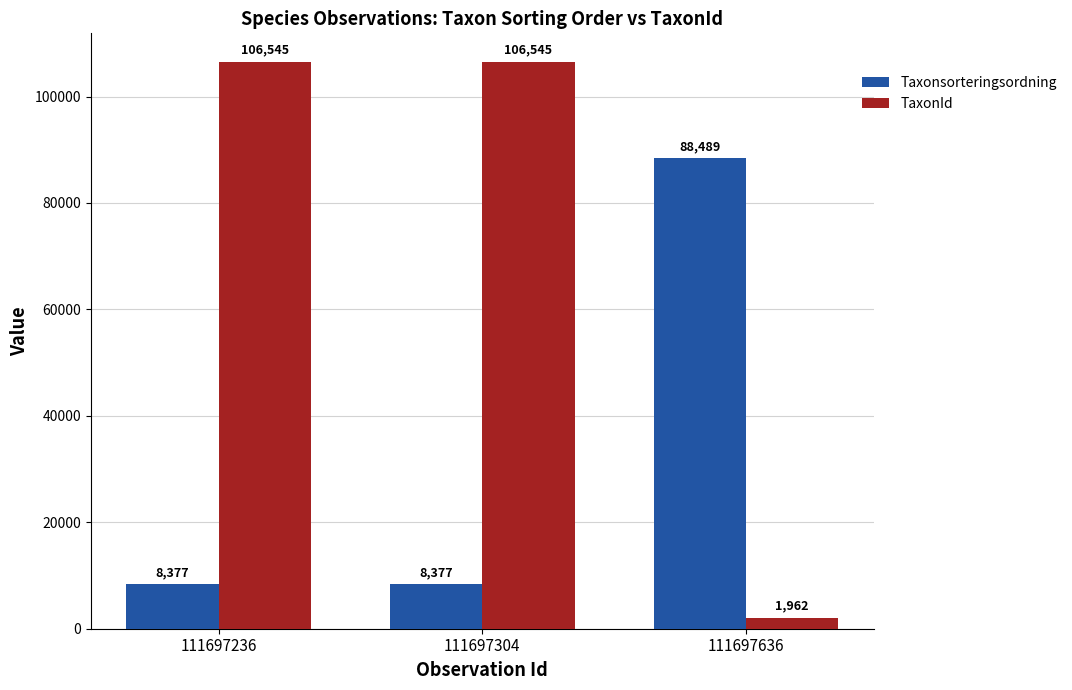

Are the bars grouped side by side (vs. stacked)?

Yes